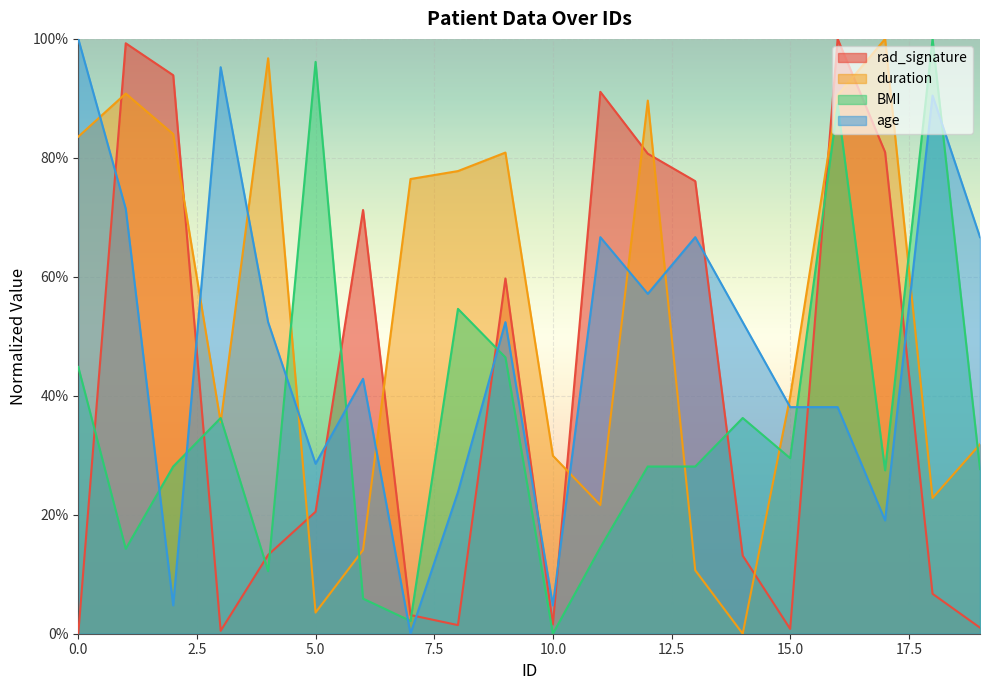

Does the chart display data point markers on the line(s)?

No